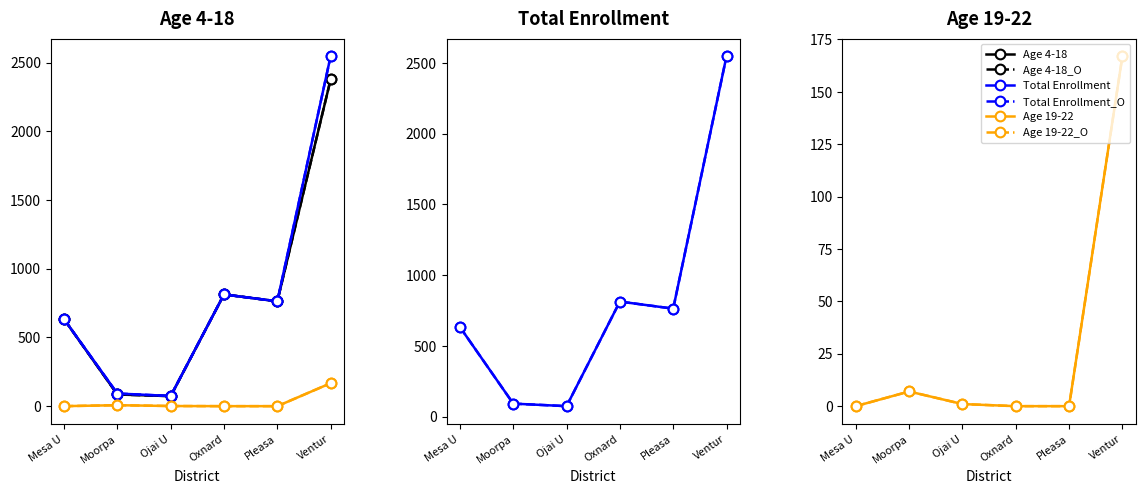

What is the label of the 2nd point from the right?

Pleasa